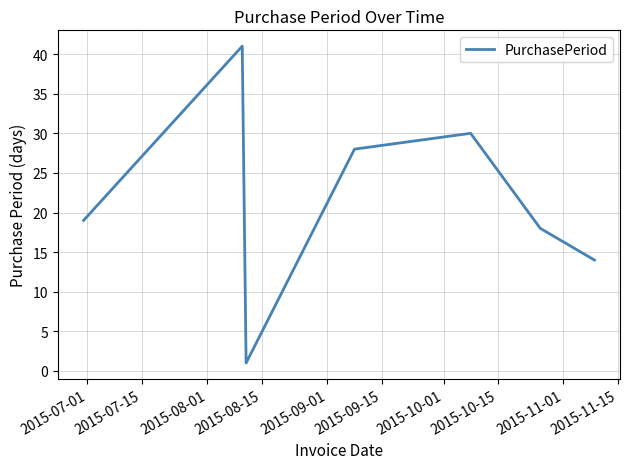

True or false: there are more than 0 points higher than both neighbors.

True